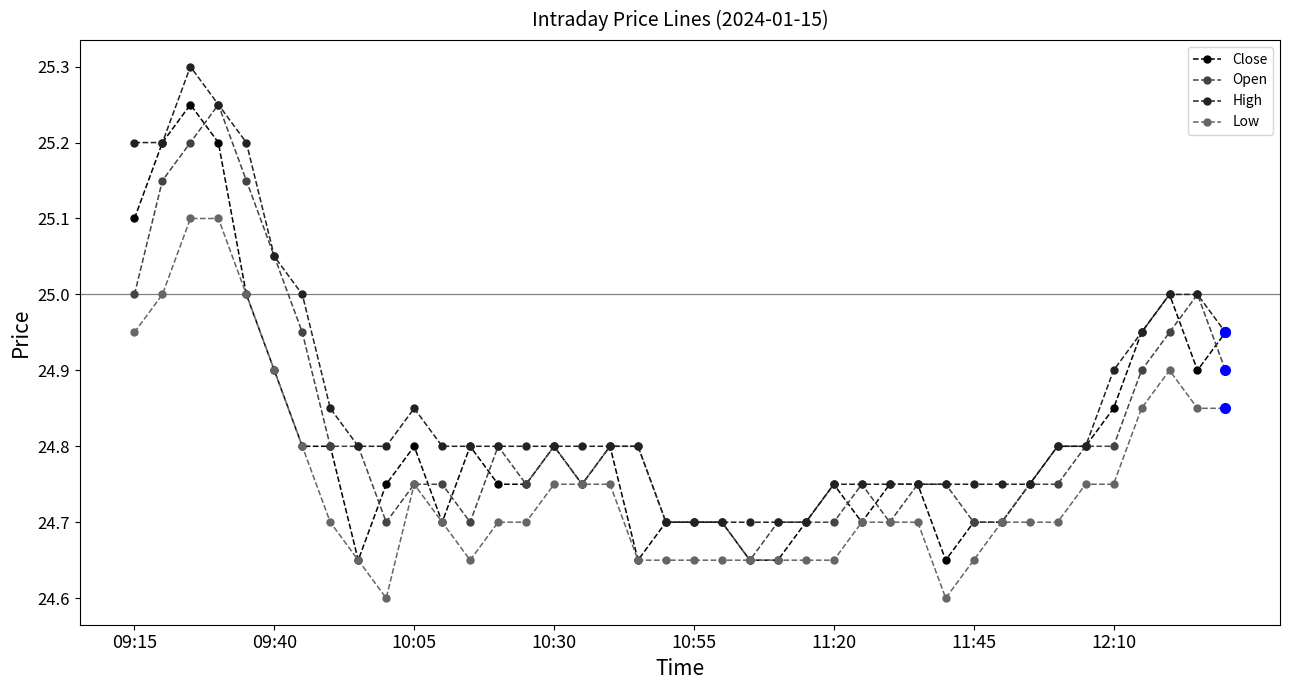

What is the value of the Open point at the 24th from the left?

24.7